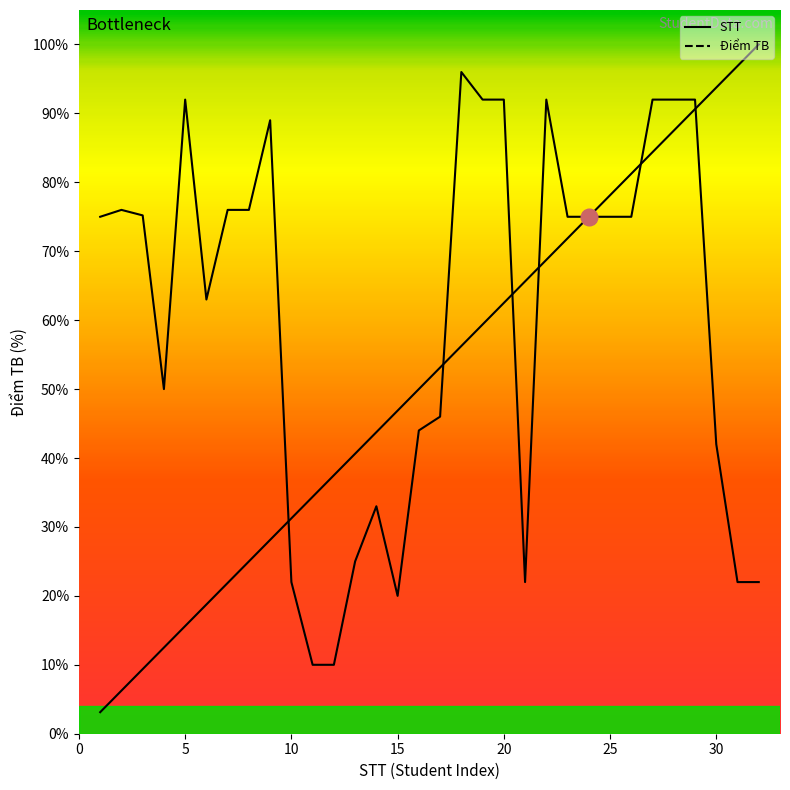

At how many categories does at least one series exceed 28?

32